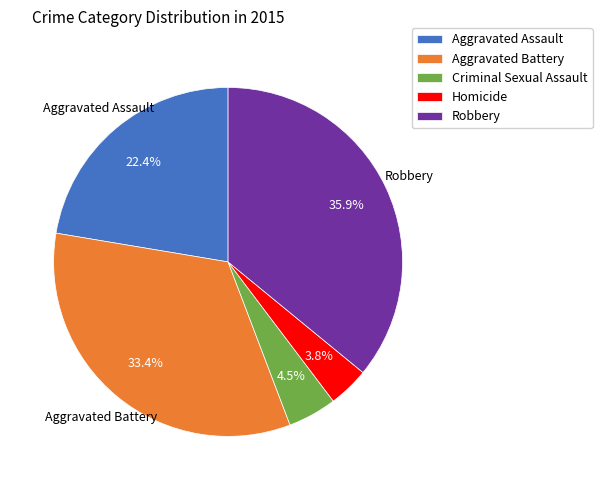

To the nearest percent, what is the combined percentage of Homicide and Robbery?

40%